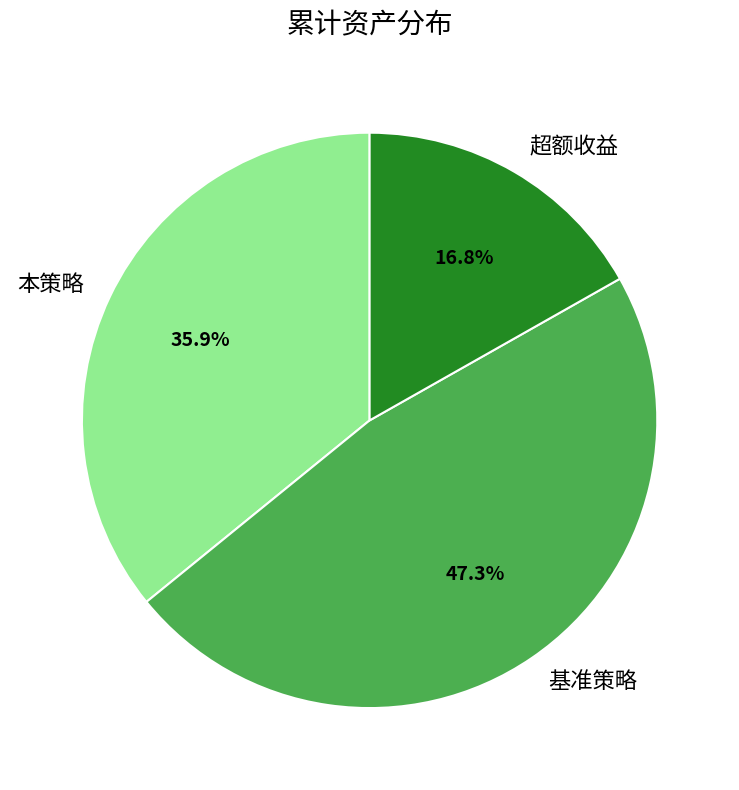

To the nearest percent, what is the average slice percentage?

33%